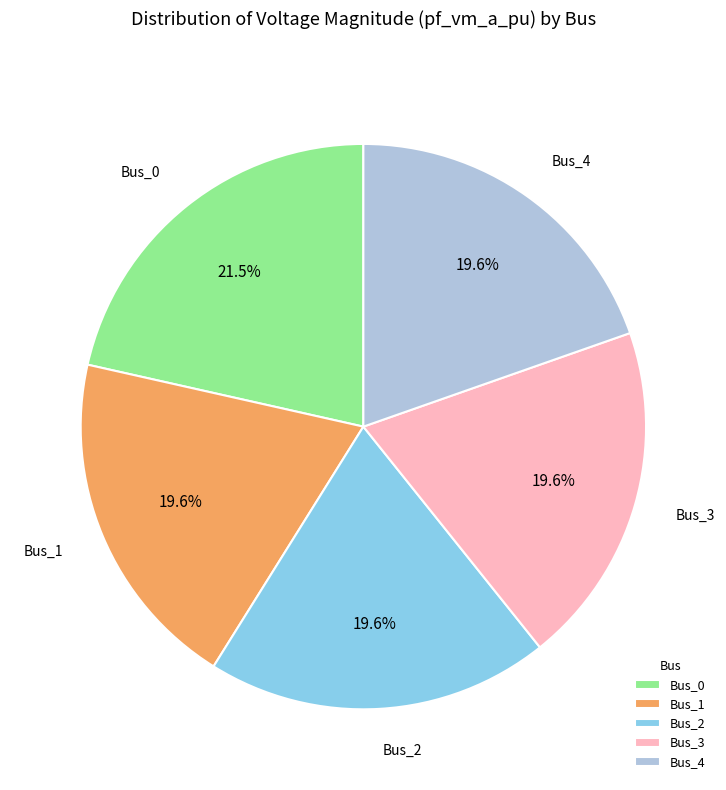

How many slices are in this pie chart?

5